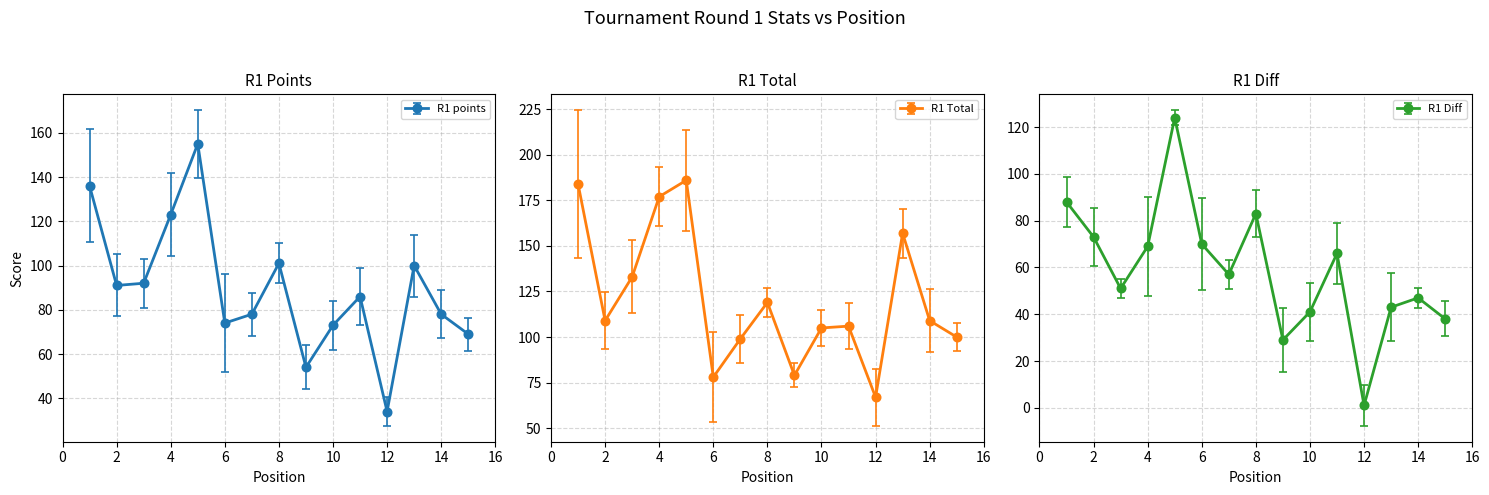

List the series in order of their overall mean, highest first.

R1 Total, R1 points, R1 Diff